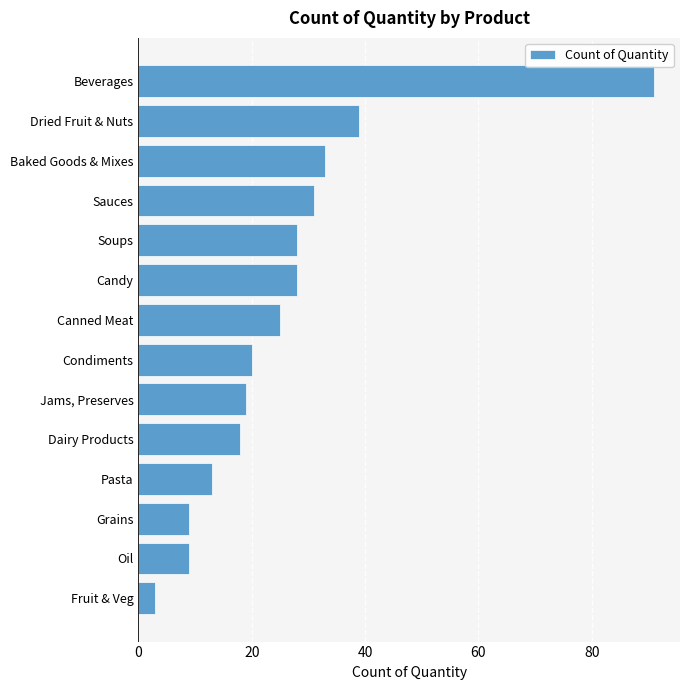

Reading bottom to top, list all the values displayed in this chart.

Fruit & Veg=3	Oil=9	Grains=9	Pasta=13	Dairy Products=18	Jams, Preserves=19	Condiments=20	Canned Meat=25	Candy=28	Soups=28	Sauces=31	Baked Goods & Mixes=33	Dried Fruit & Nuts=39	Beverages=91